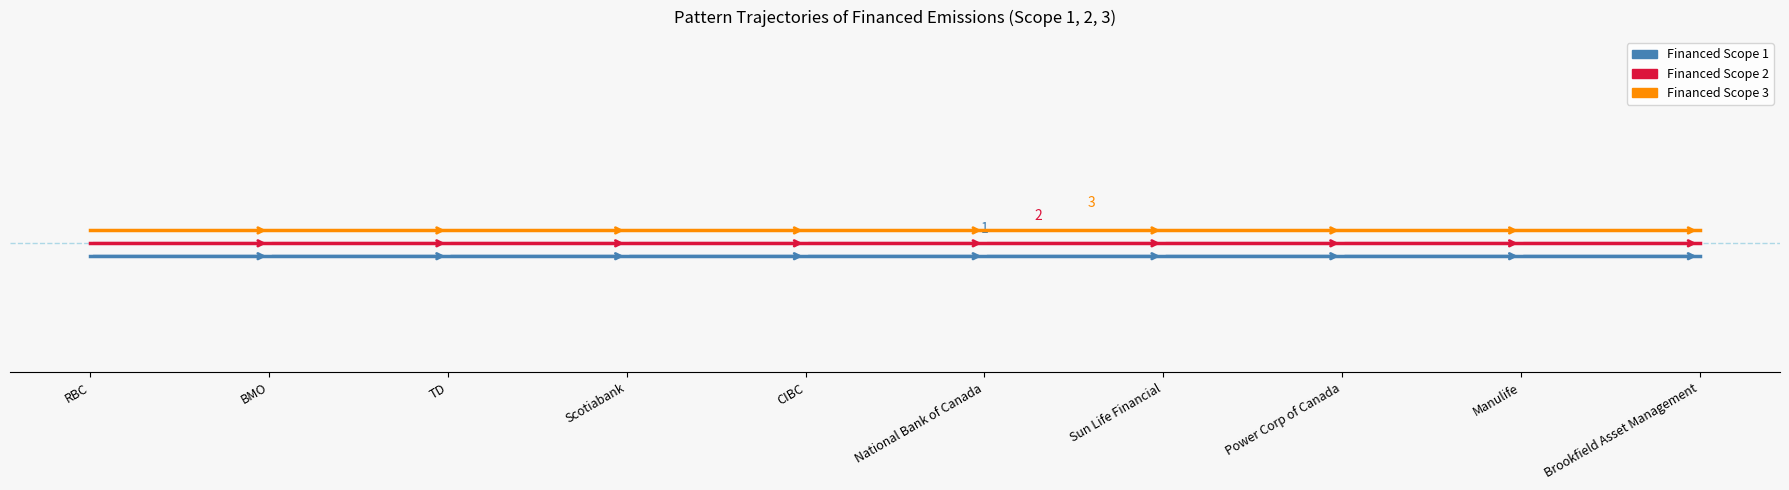

True or false: Financed Scope 2 and Financed Scope 3 intersect in this chart.

False